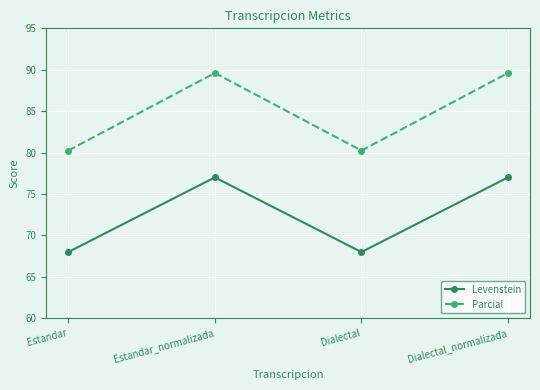

At which category does Parcial reach its first local valley?

Dialectal